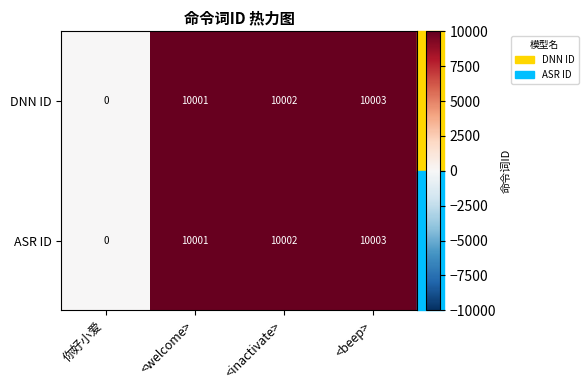

What is the difference between the ASR ID values at <inactivate> and 你好小爱?

10002